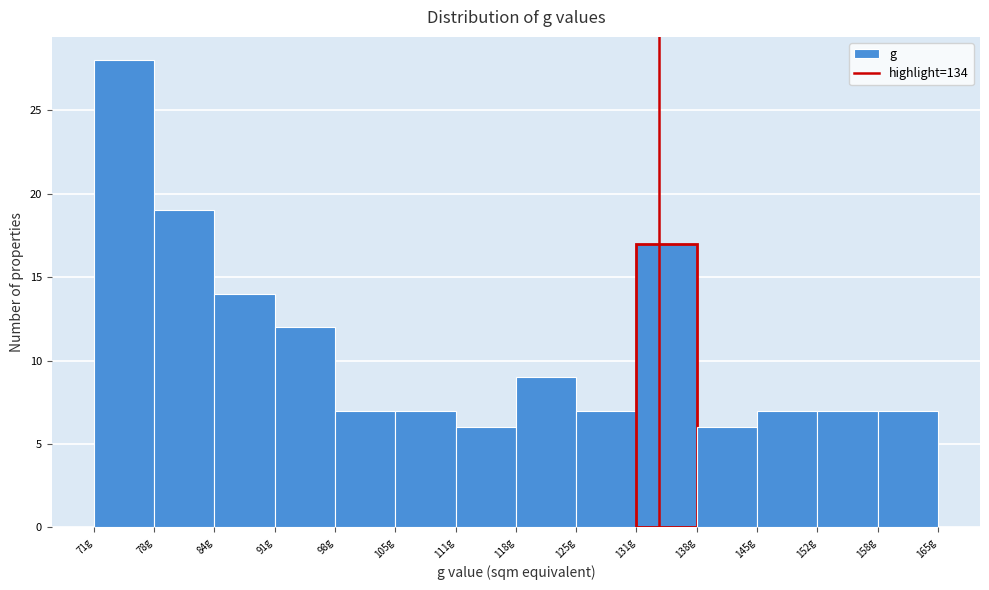

Which range on the x-axis has the tallest bar?

71 to 78